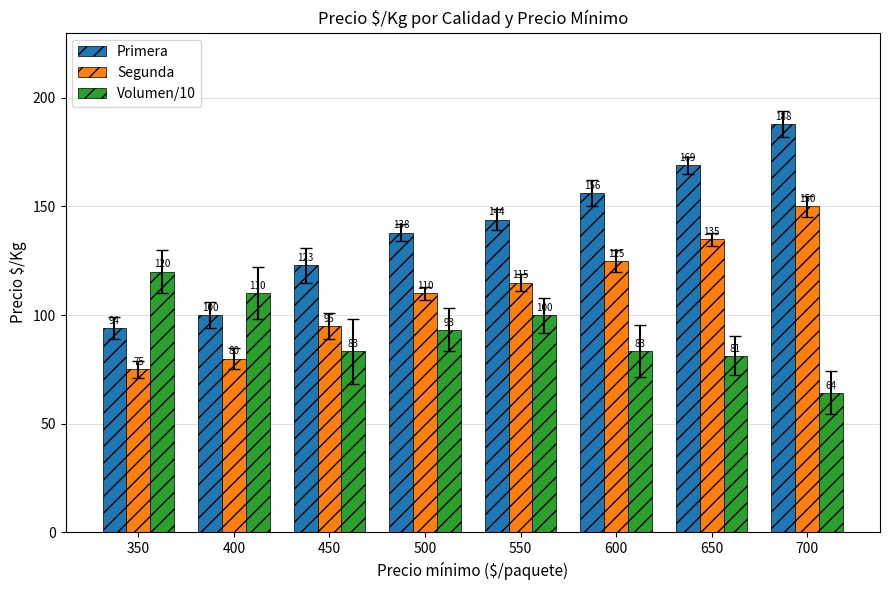

What is the average value of the Volumen/10 series?

91.9